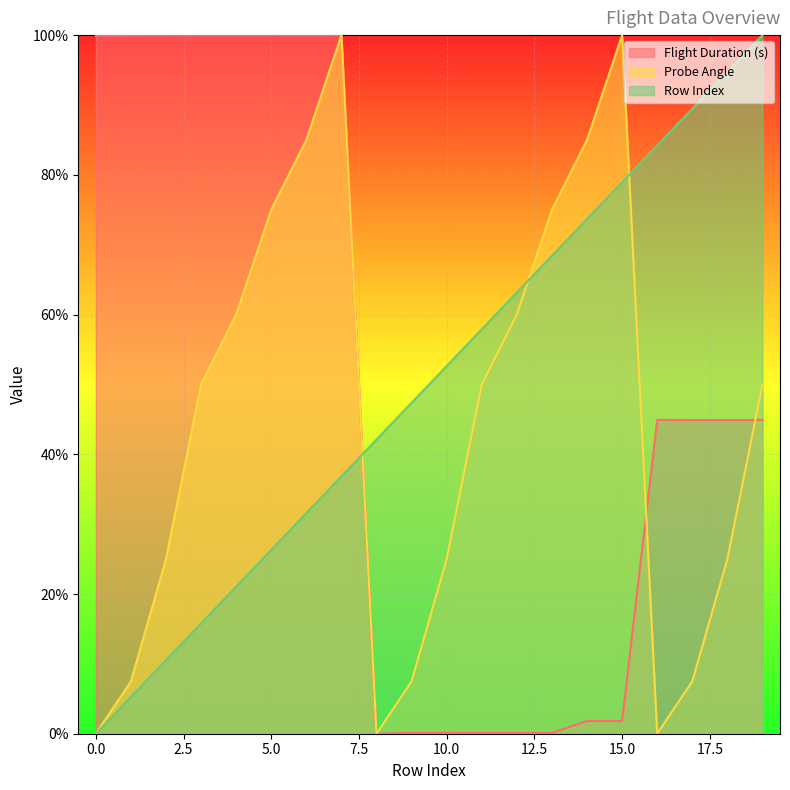

Reading right to left, extract all data points from this chart.

Flight Duration (s): 44.9	44.9	44.9	44.9	1.8	1.8	0.1	0.1	0.1	0.1	0.1	0.0	100.0	100.0	100.0	100.0	100.0	100.0	100.0	99.9
Probe Angle: 50.0	25.0	7.5	0.0	100.0	85.0	75.0	60.0	50.0	25.0	7.5	0.0	100.0	85.0	75.0	60.0	50.0	25.0	7.5	0.0
Row Index: 100.0	94.7	89.5	84.2	78.9	73.7	68.4	63.2	57.9	52.6	47.4	42.1	36.8	31.6	26.3	21.1	15.8	10.5	5.3	0.0